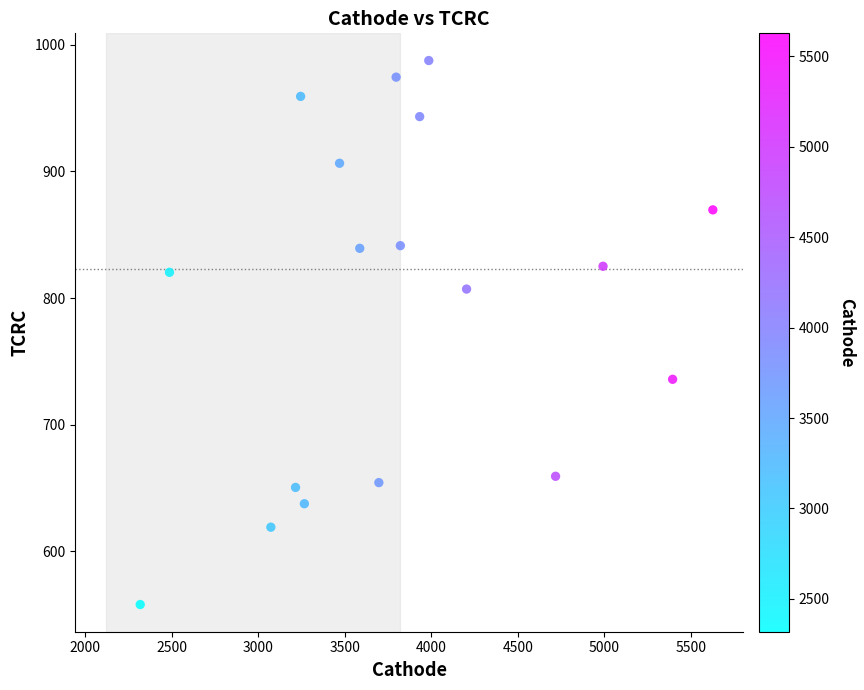

What is the range of Y values (max minus min)?

429.5